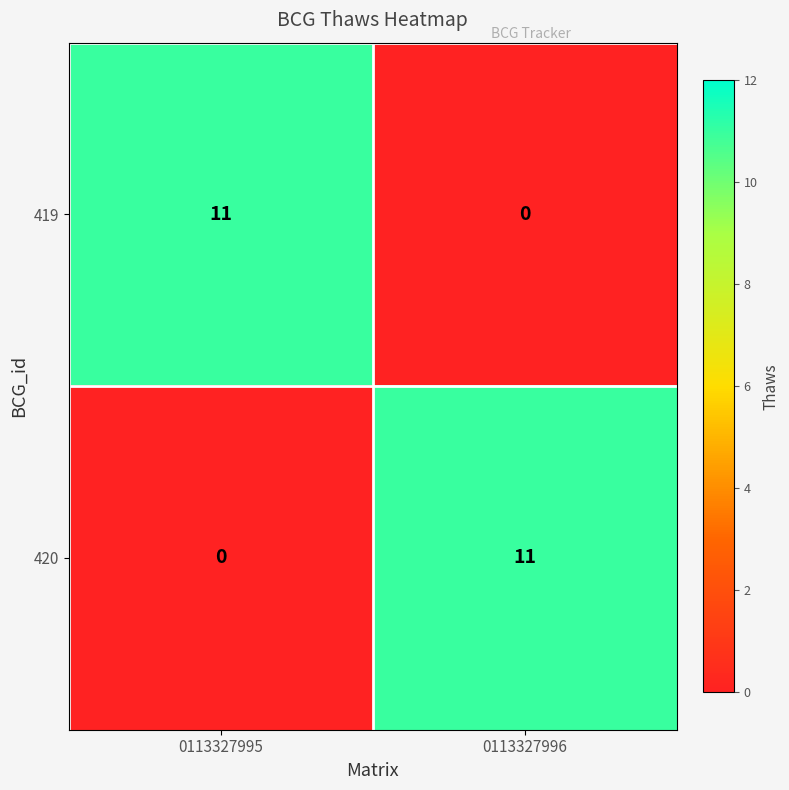

The value of 419 at 0113327996 is 0. True or false?

True